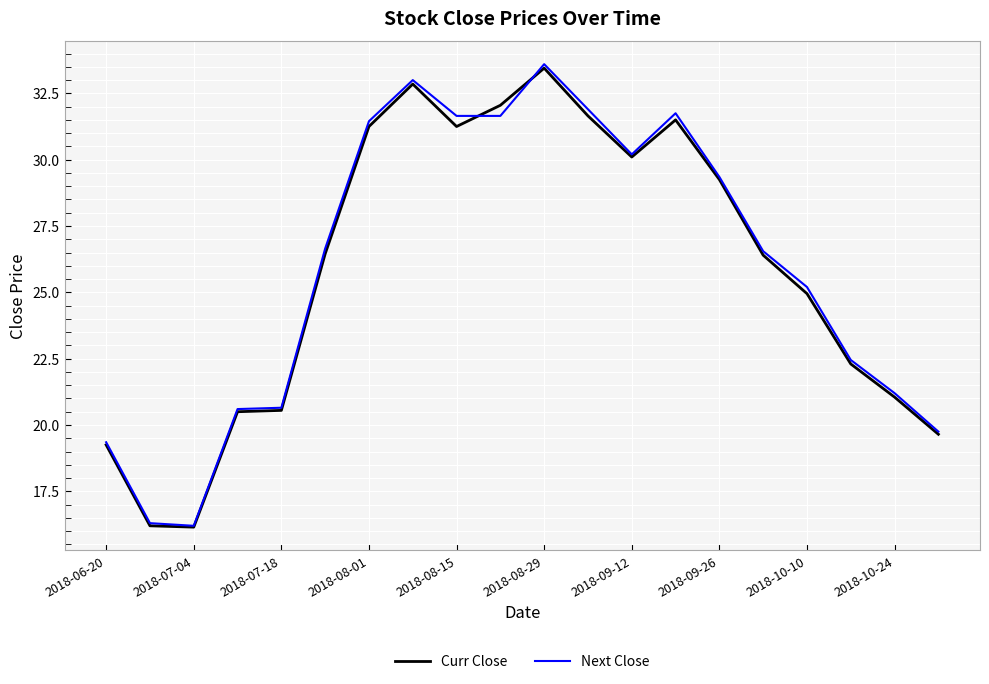

Which series has the widest spread of values?

Next Close